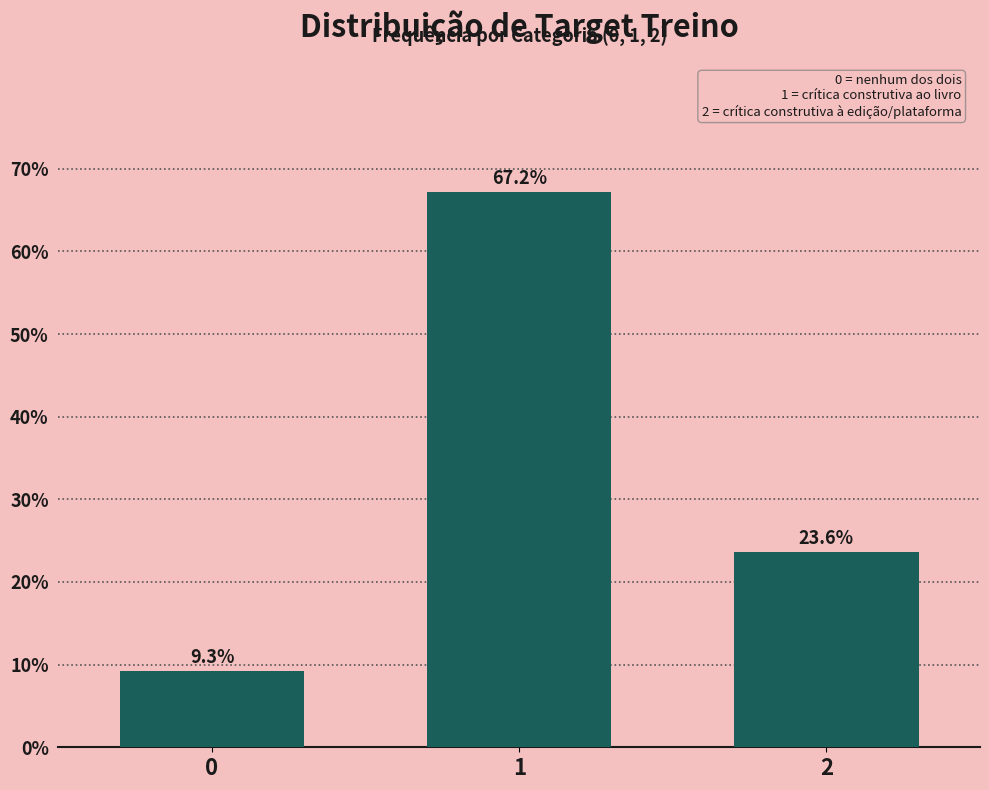

Reading left to right, transcribe all the data shown in this chart.

0=9.3	1=67.2	2=23.6